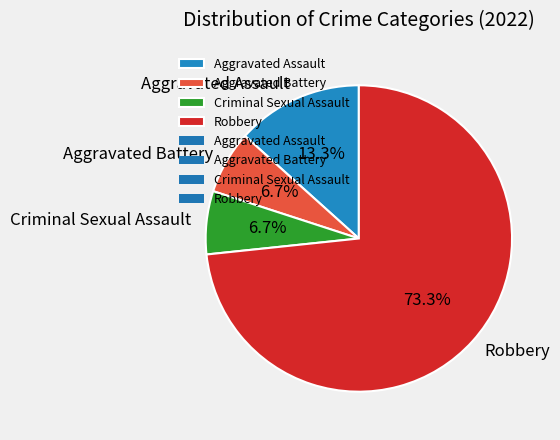

To the nearest percent, what portion does Criminal Sexual Assault represent?

7%